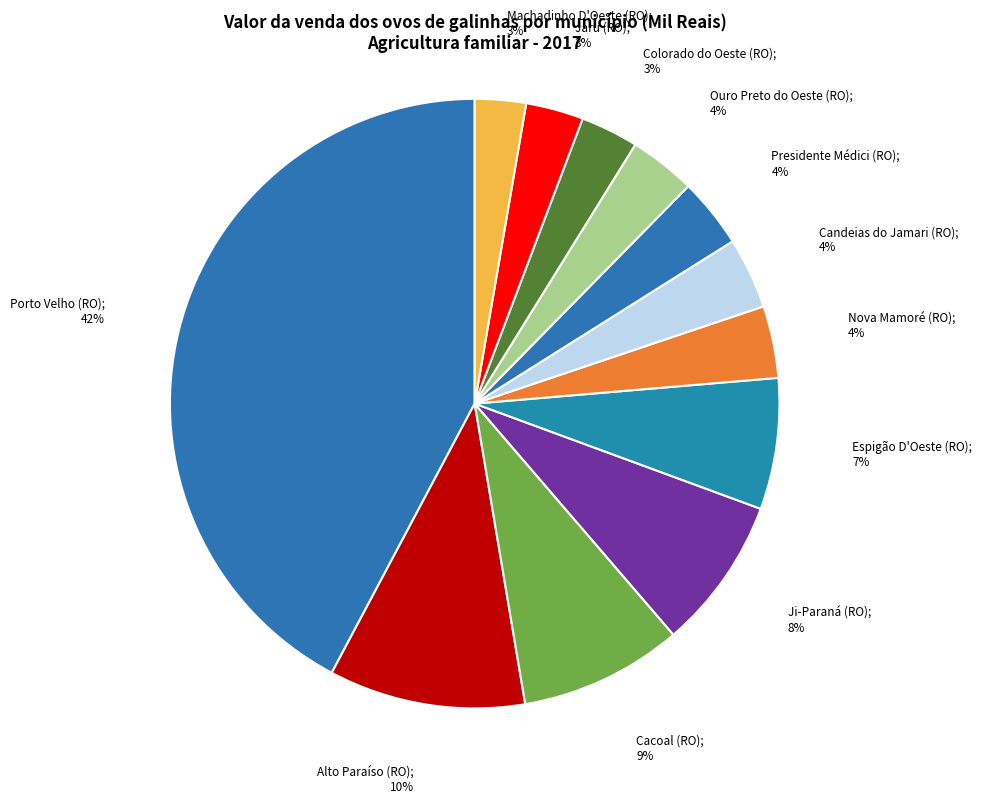

How many segments does this pie chart have?

12